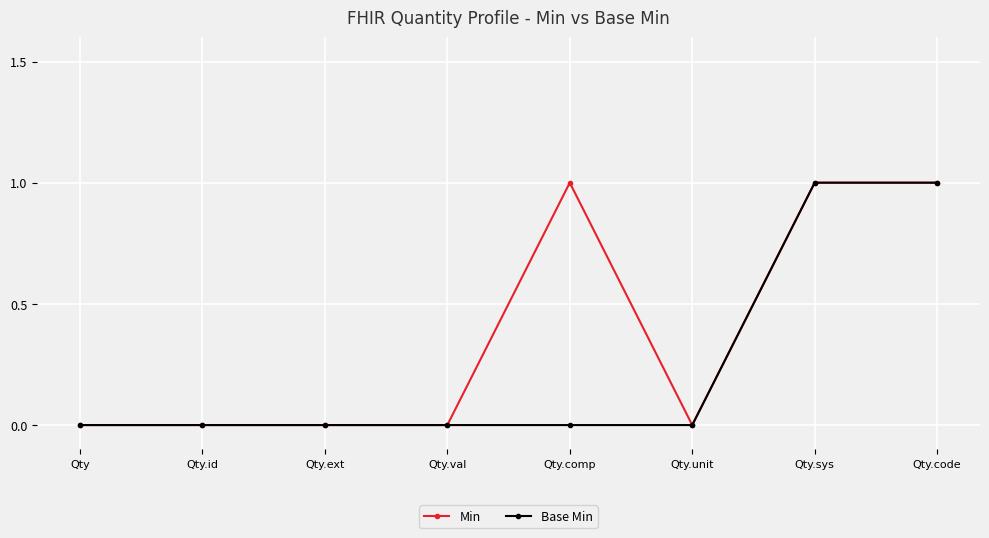

What is the value of the Base Min point at the 8th from the left?

1